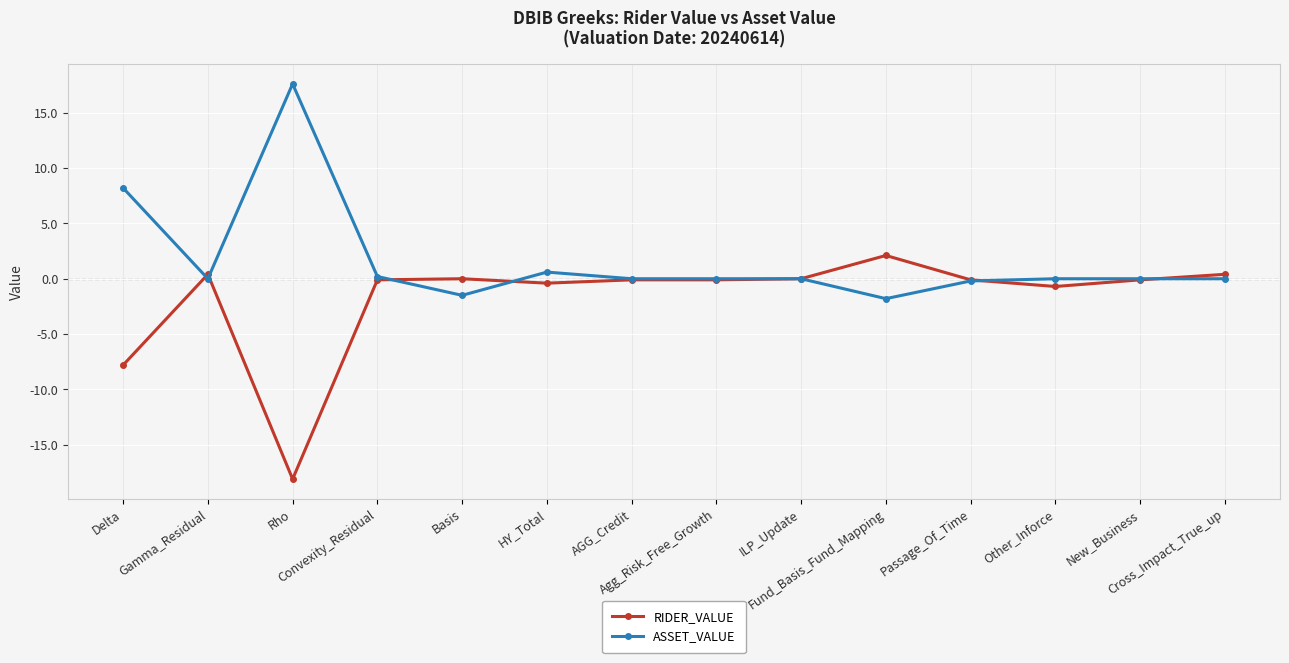

Is the value of ASSET_VALUE at Gamma_Residual greater than the value of RIDER_VALUE at Cross_Impact_True_up?

No